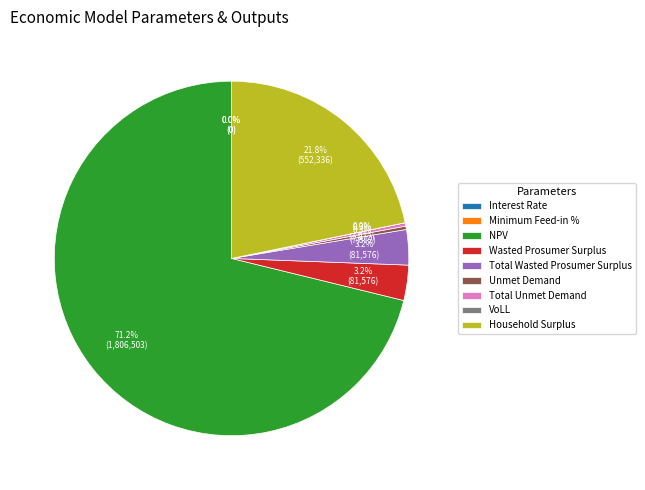

Which slice represents more than half of the pie?

NPV